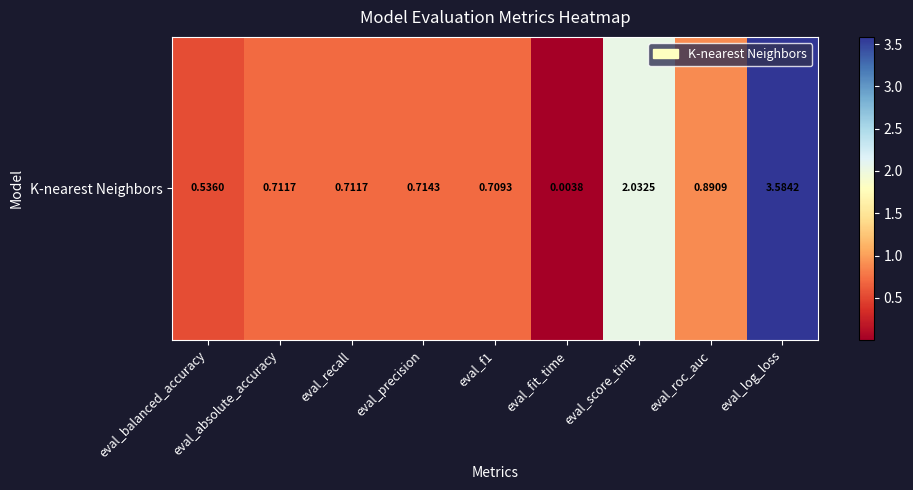

List the labels in order of value, smallest first.

eval_fit_time, eval_balanced_accuracy, eval_f1, eval_absolute_accuracy, eval_recall, eval_precision, eval_roc_auc, eval_score_time, eval_log_loss